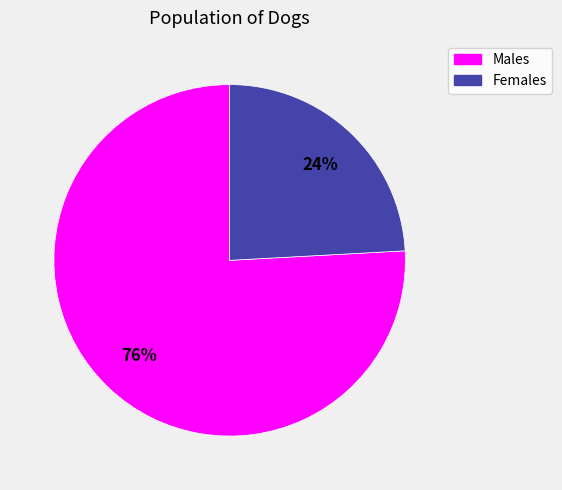

To the nearest percent, what is the difference between the largest and smallest slice percentages?

52%